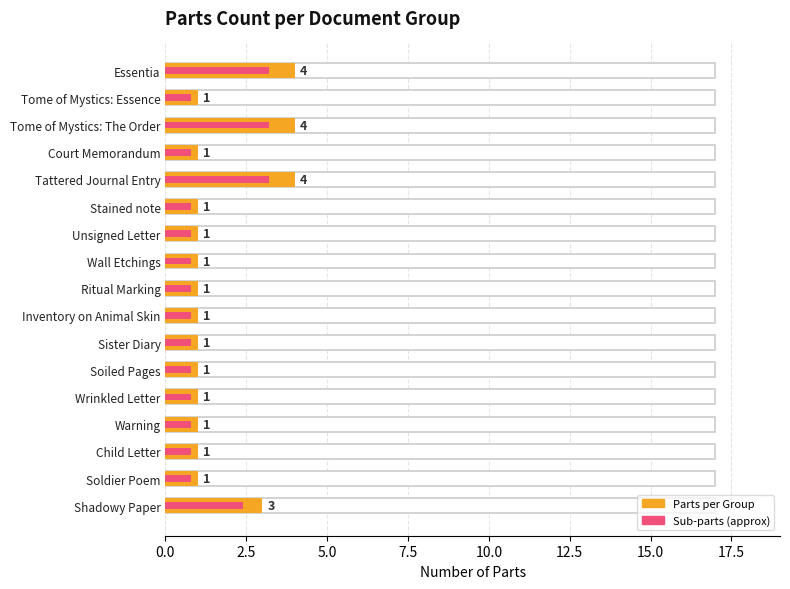

How many categories are shown in the chart?

17